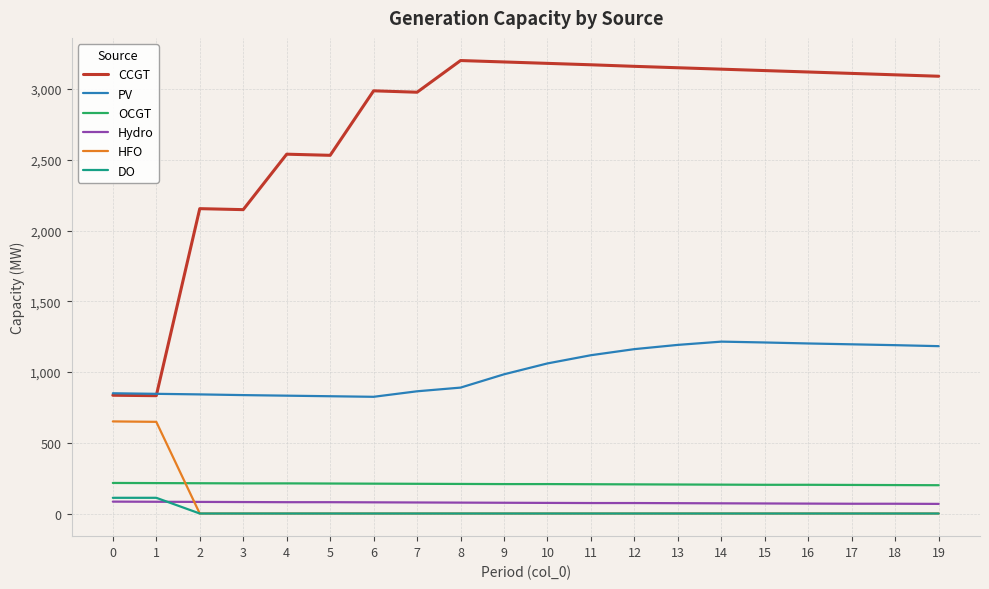

True or false: Hydro and OCGT cross at least once.

False